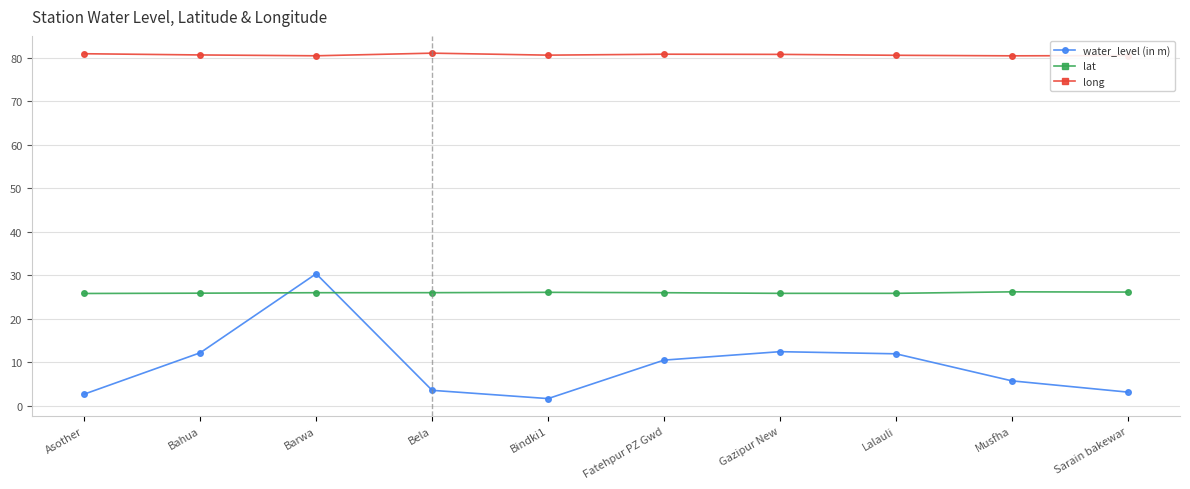

What is the highest value of the long series?

81.0